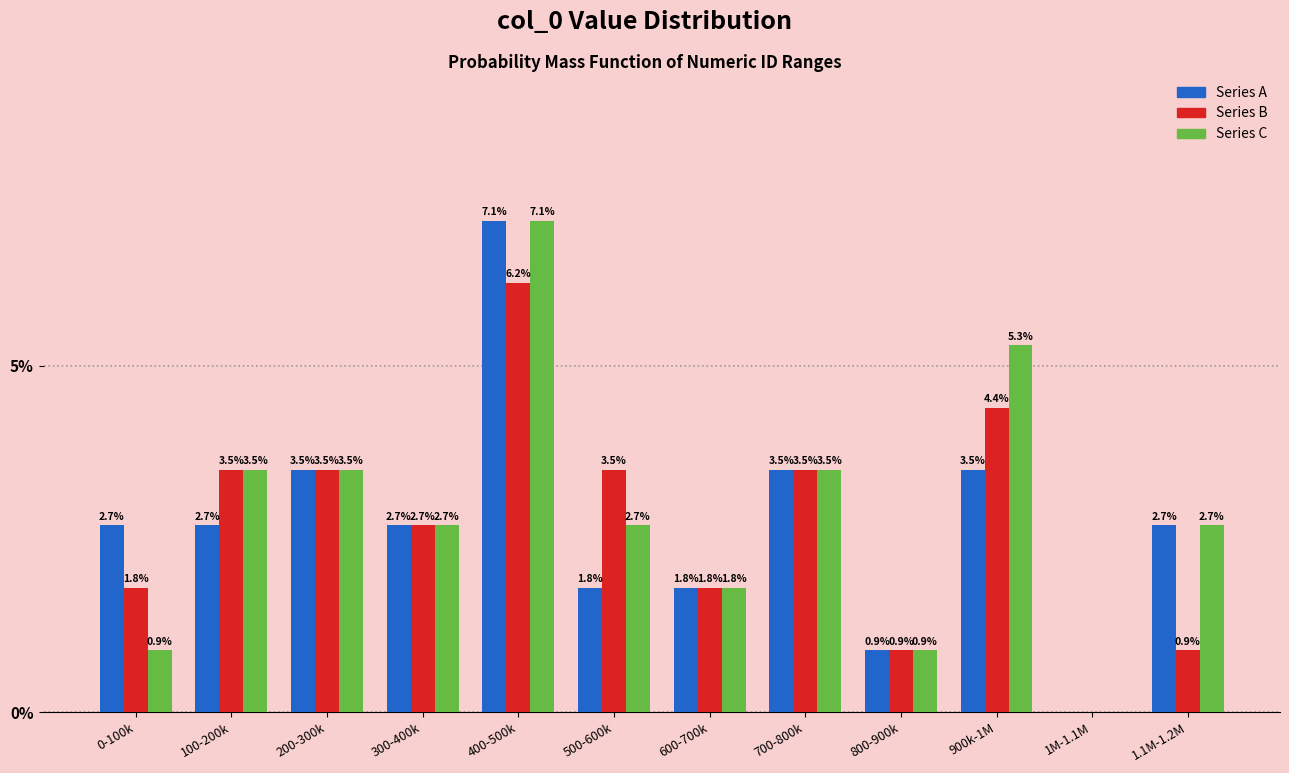

Reading right to left, transcribe all the data shown in this chart.

Series A: 1.1M-1.2M=2.7	1M-1.1M=0.0	900k-1M=3.5	800-900k=0.9	700-800k=3.5	600-700k=1.8	500-600k=1.8	400-500k=7.1	300-400k=2.7	200-300k=3.5	100-200k=2.7	0-100k=2.7
Series B: 1.1M-1.2M=0.9	1M-1.1M=0.0	900k-1M=4.4	800-900k=0.9	700-800k=3.5	600-700k=1.8	500-600k=3.5	400-500k=6.2	300-400k=2.7	200-300k=3.5	100-200k=3.5	0-100k=1.8
Series C: 1.1M-1.2M=2.7	1M-1.1M=0.0	900k-1M=5.3	800-900k=0.9	700-800k=3.5	600-700k=1.8	500-600k=2.7	400-500k=7.1	300-400k=2.7	200-300k=3.5	100-200k=3.5	0-100k=0.9